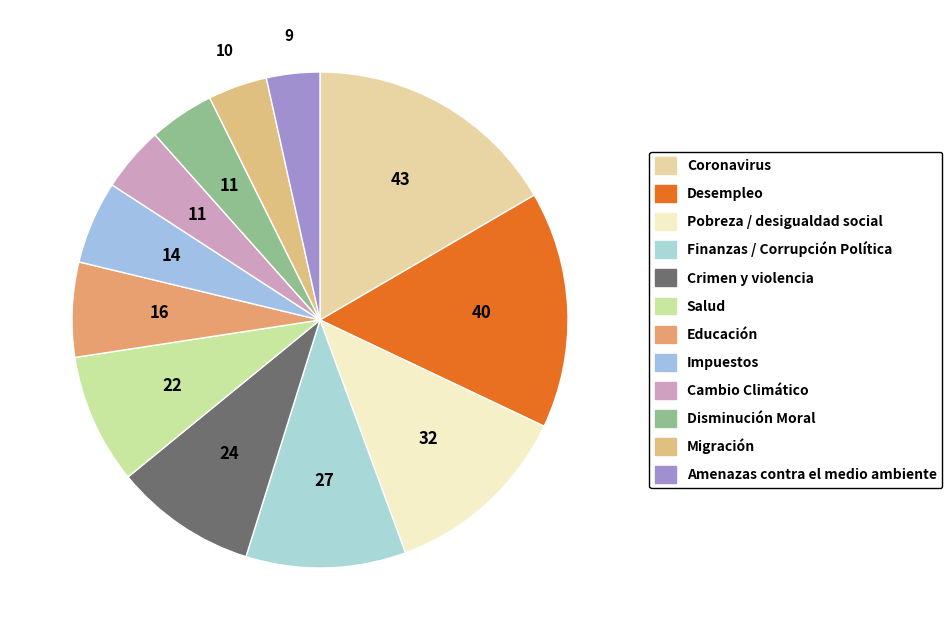

The Coronavirus slice represents 3% of the pie. True or false?

False